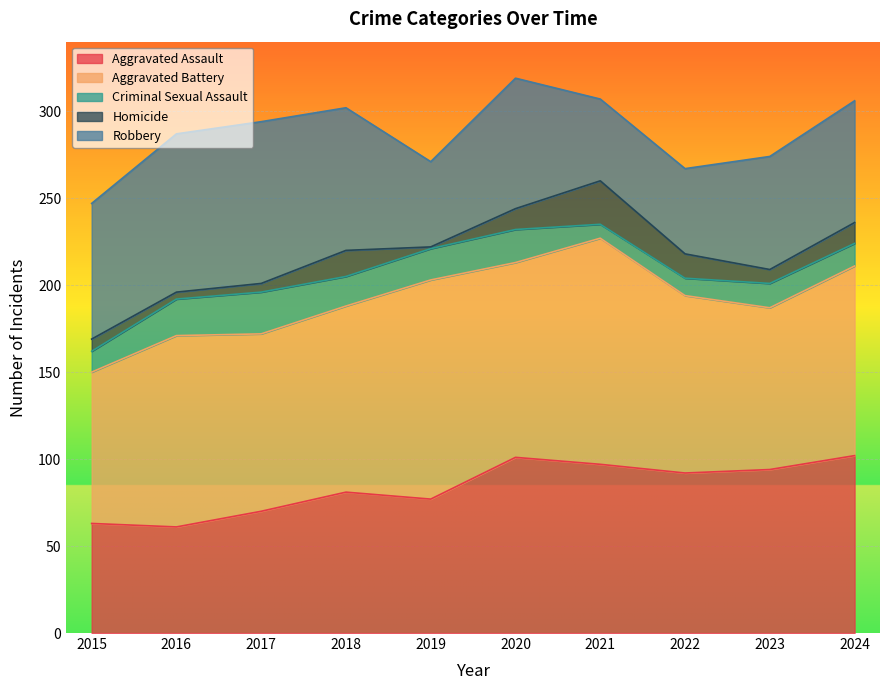

The value of Aggravated Assault at 2020 is 101. True or false?

True